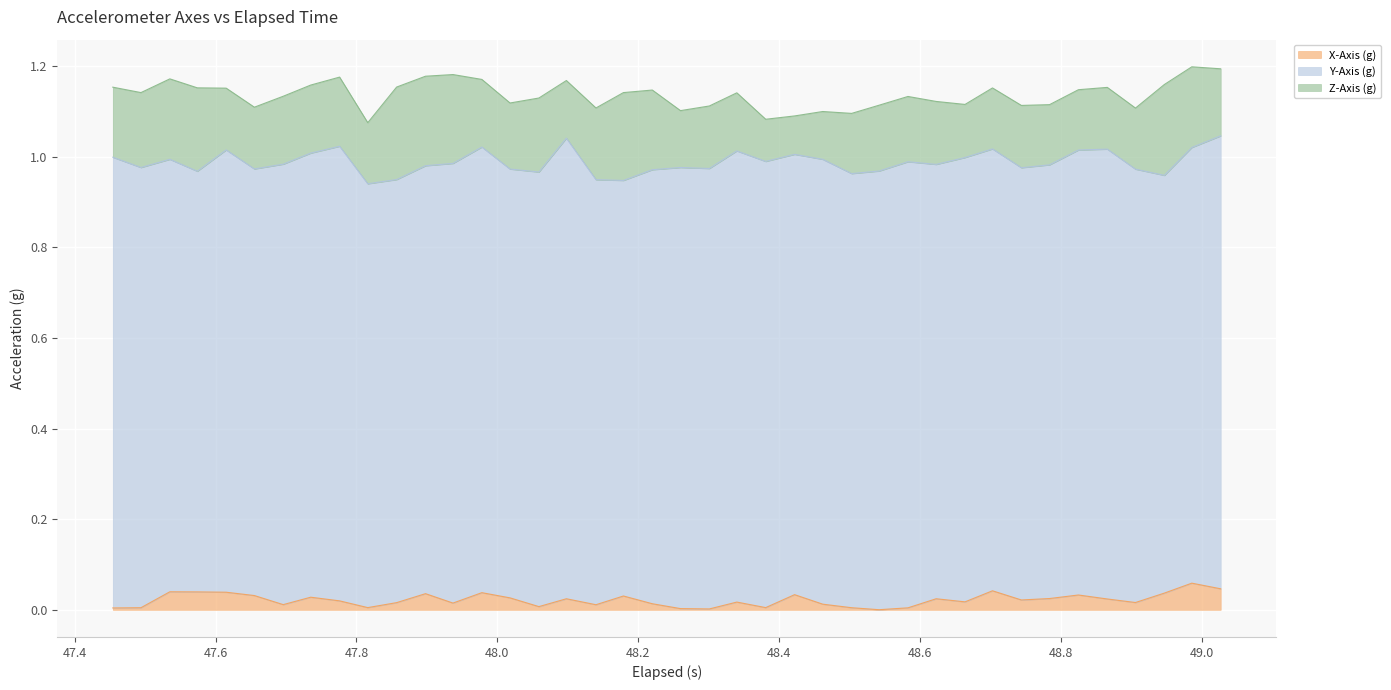

What are all the series names shown in the legend?

X-Axis (g), Y-Axis (g), Z-Axis (g)